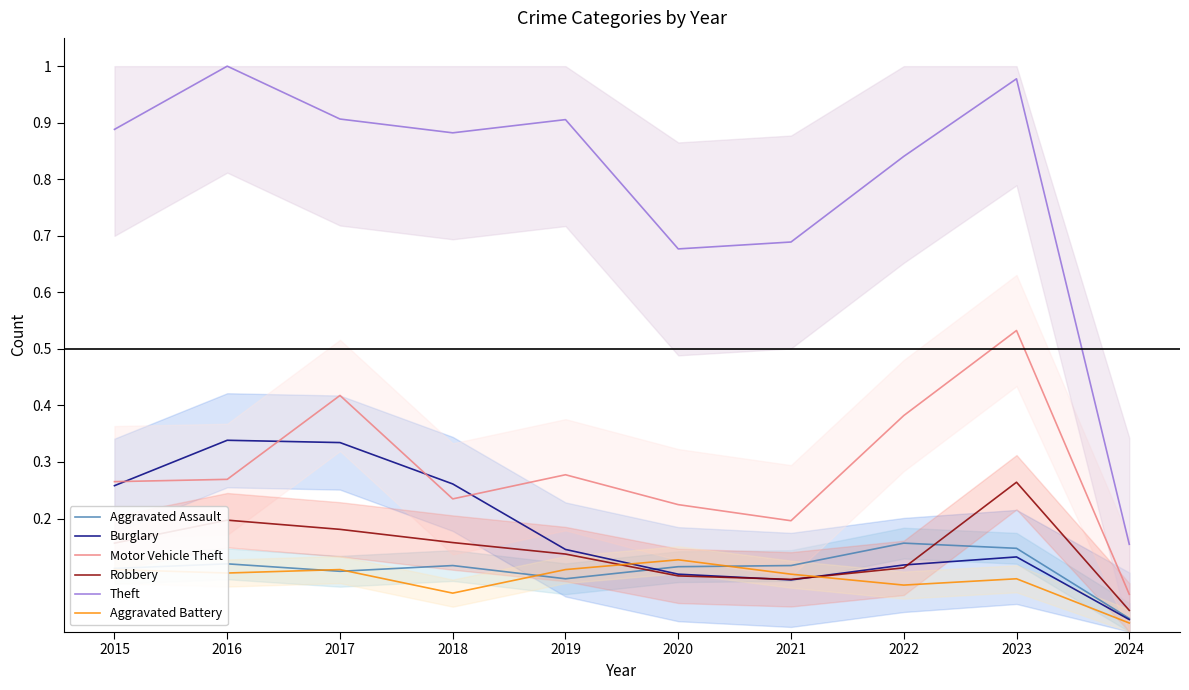

What is the greatest value displayed?

1.0